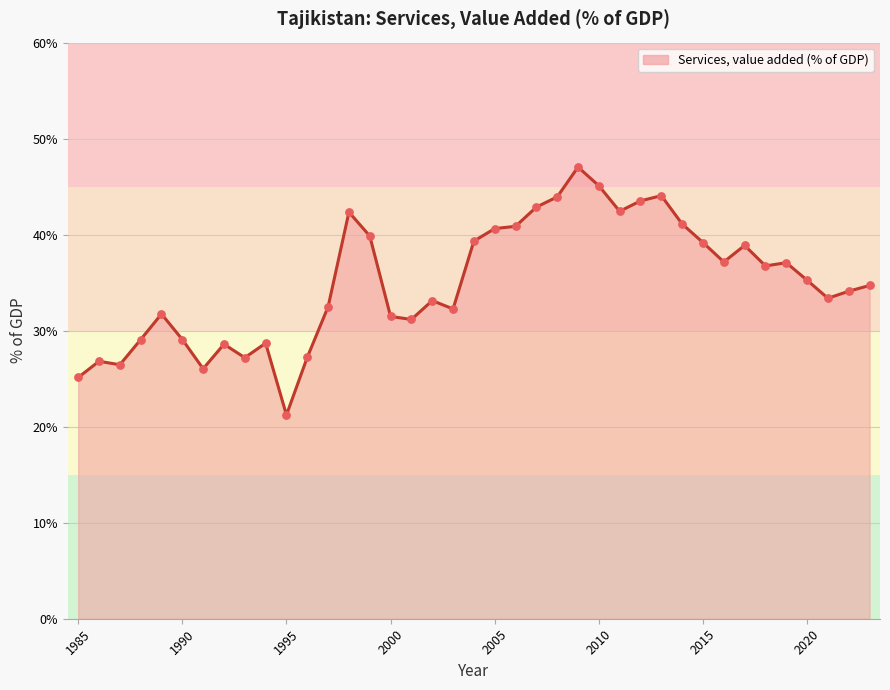

What is the maximum value shown in the chart?

47.0